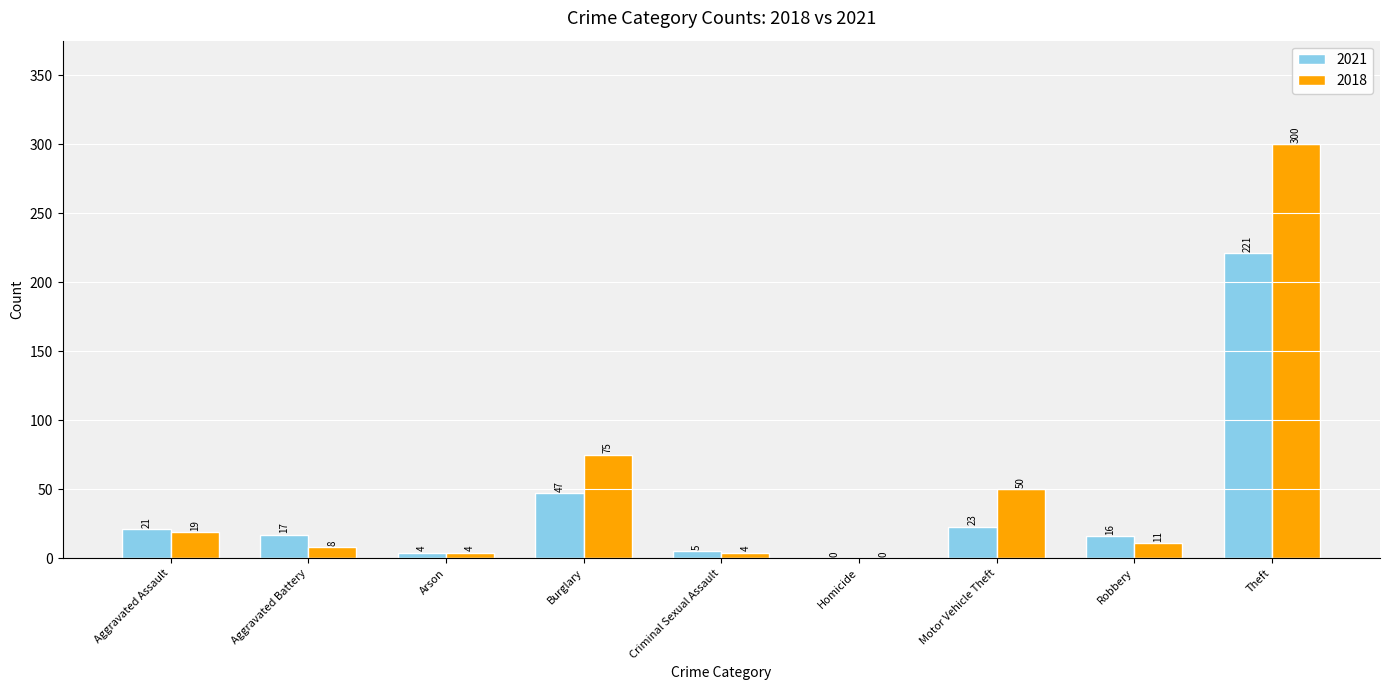

Are the bars grouped side by side (vs. stacked)?

Yes